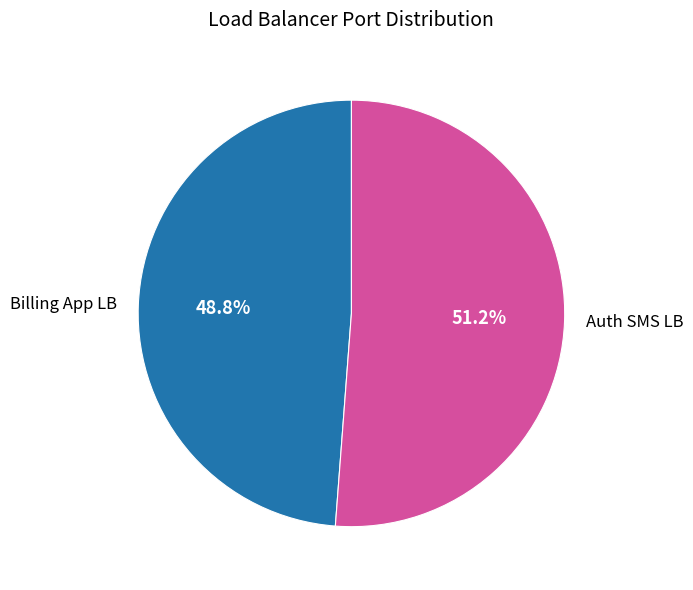

Count the number of slices in the pie.

2